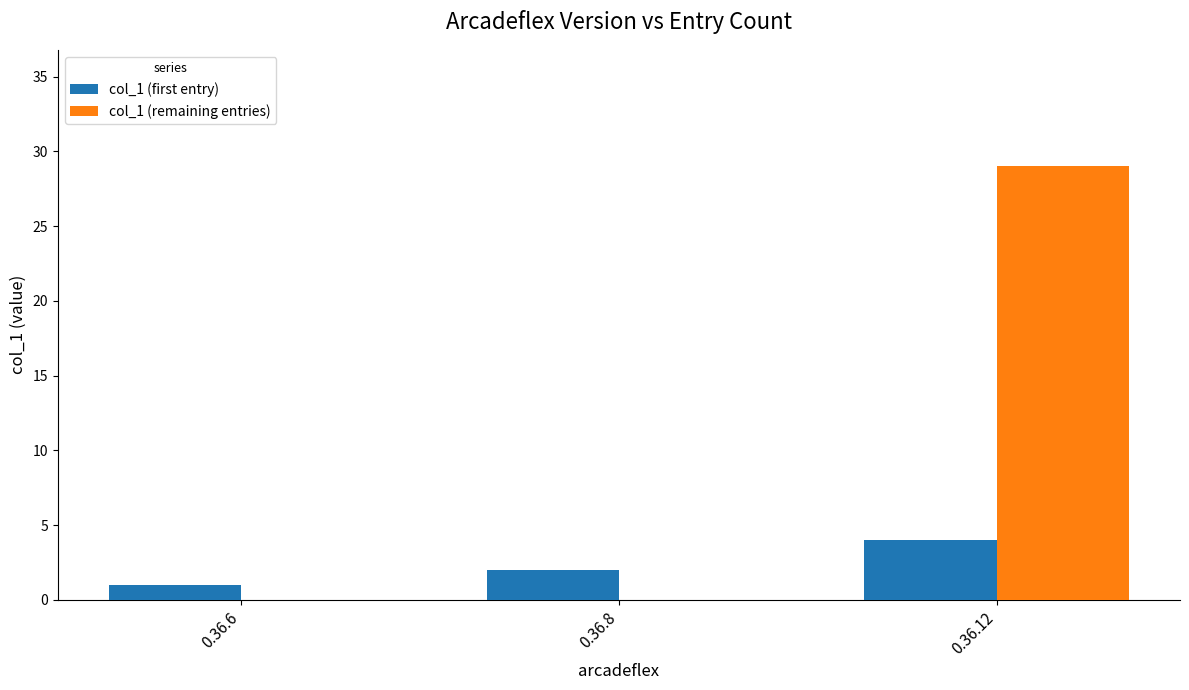

What is the spread (max minus min) of values at 0.36.8?

2